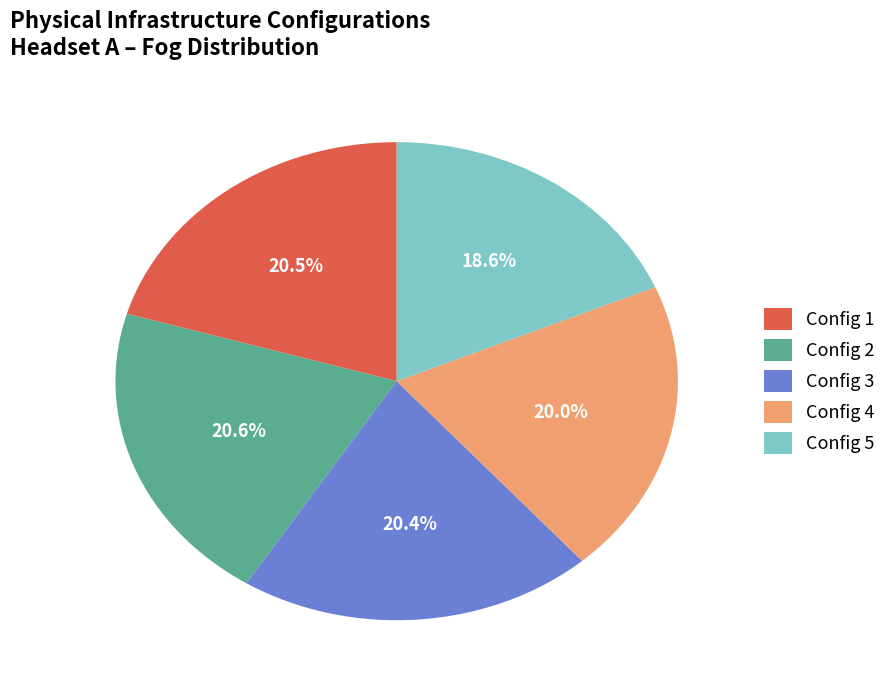

What is the ratio of the value at Config 2 to the value at Config 3?

1.0